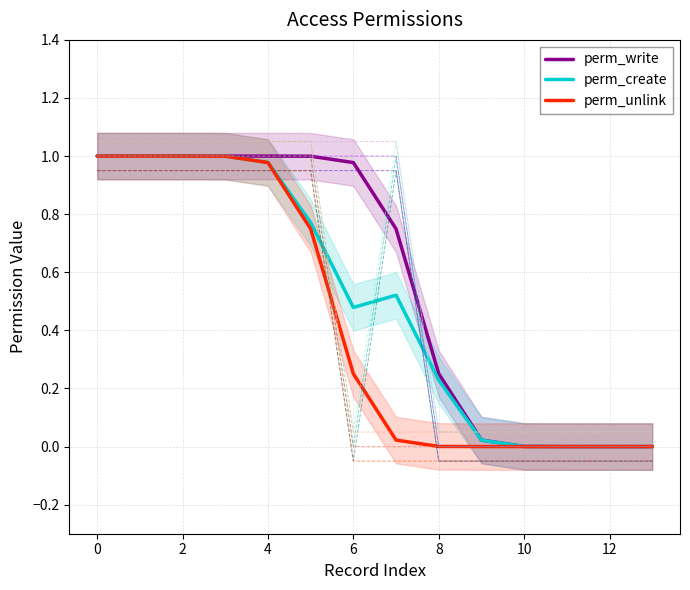

Which has a higher value, 13 or 11?

13